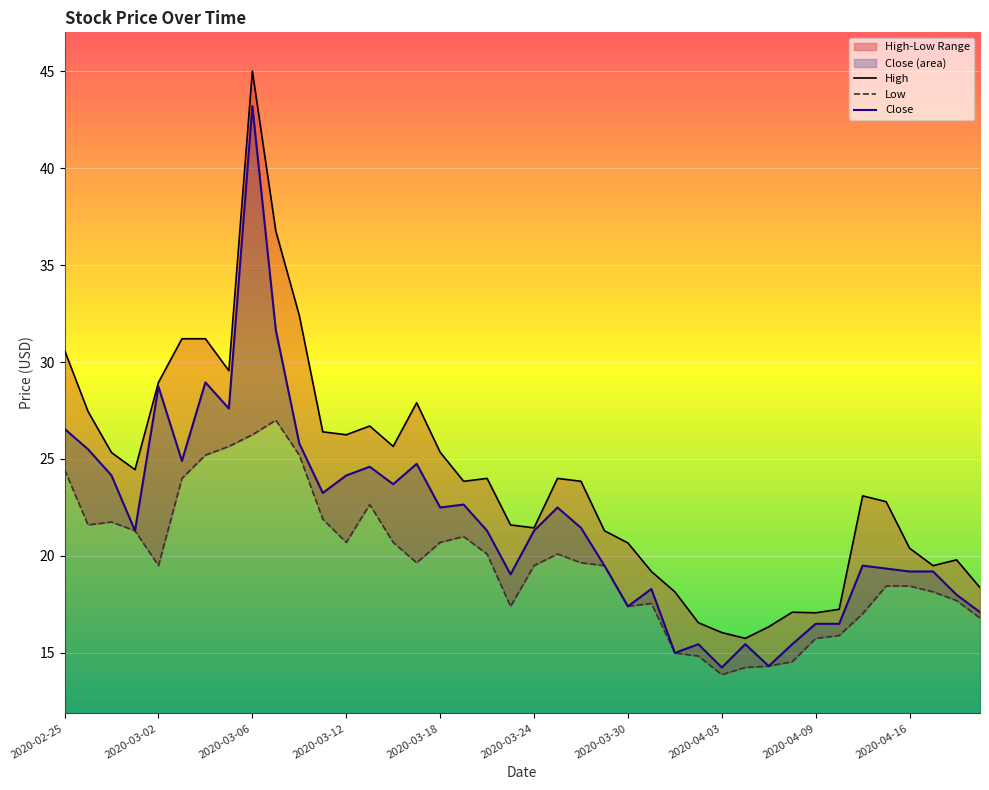

The value of High at 2020-03-11 is 46.3. True or false?

False